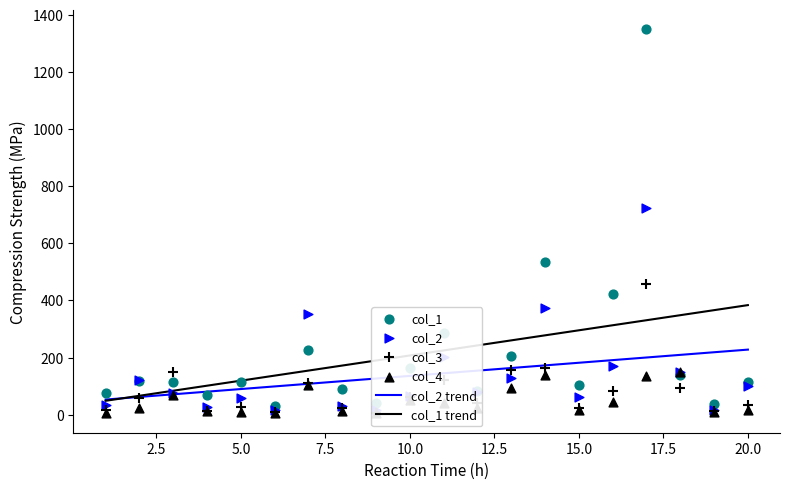

Which series reaches the minimum Y coordinate?

col_4